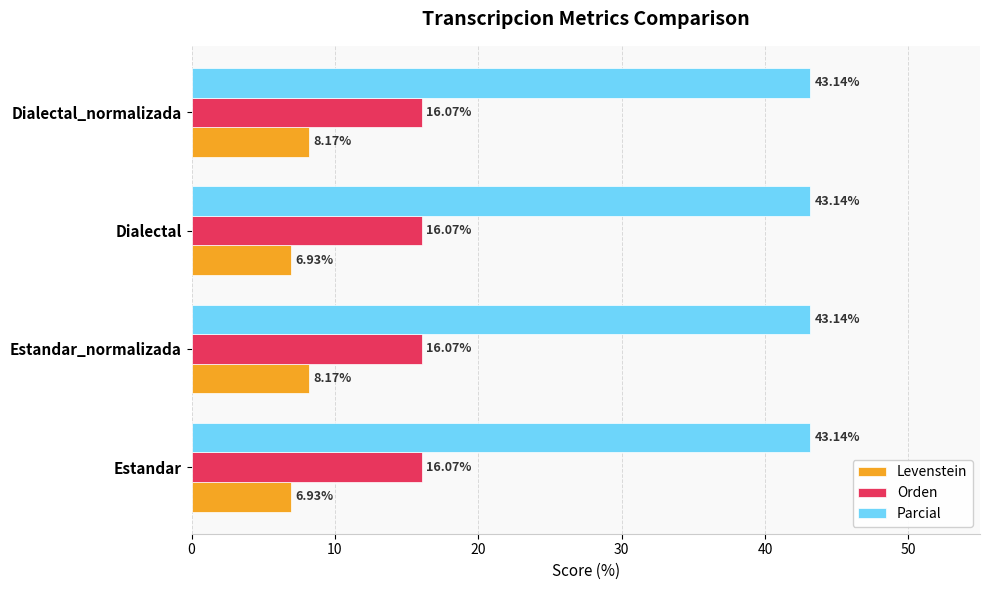

What is the sum of the Levenstein values at Estandar and Estandar_normalizada?

15.1